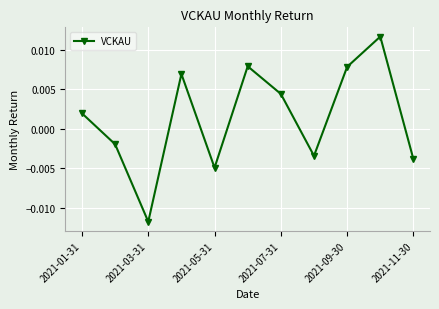

How many interior local peaks (higher than both neighbors) does the data have?

3